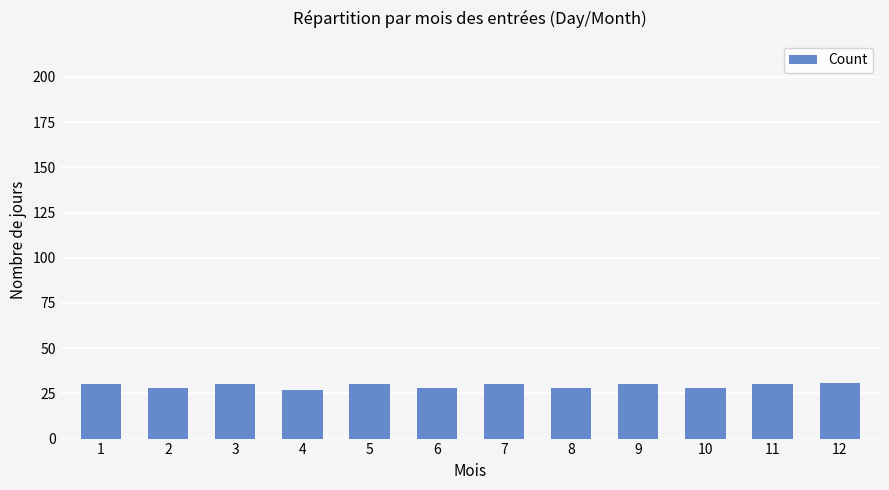

What is the sum of the values at 2 and 3?

58